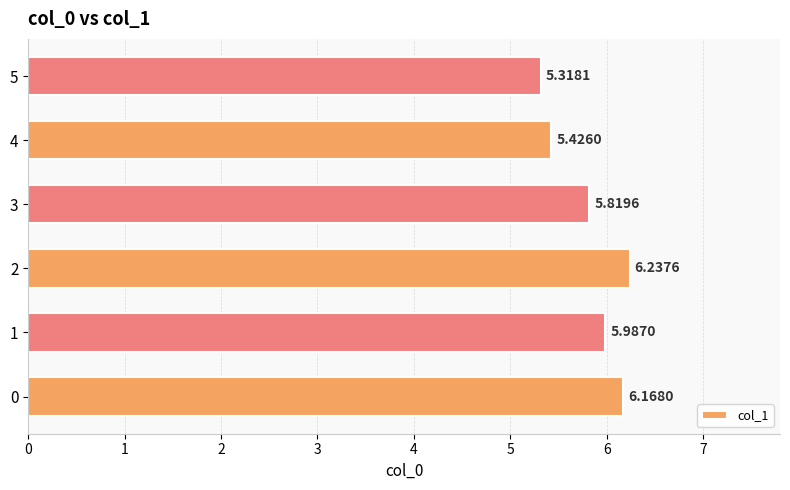

What is the sum of the values at 1 and 3?

11.8